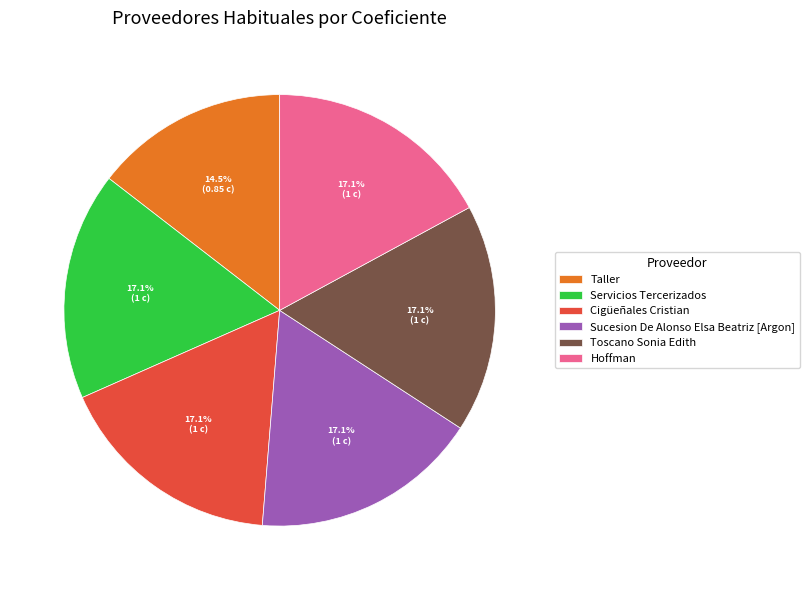

Which slice is the smallest?

Taller